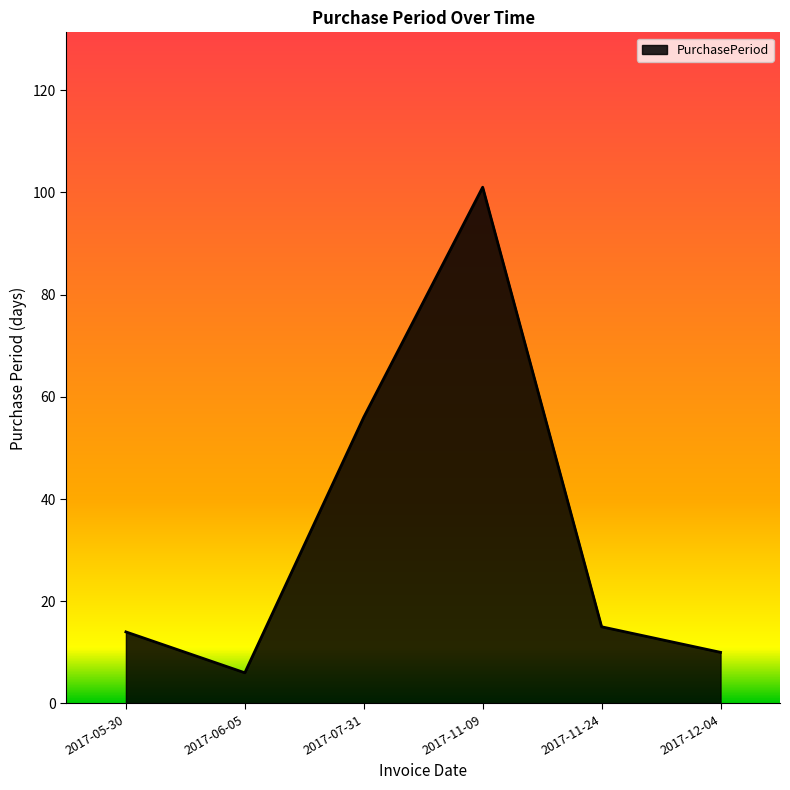

How many interior local valleys (lower than both neighbors) does the data have?

1